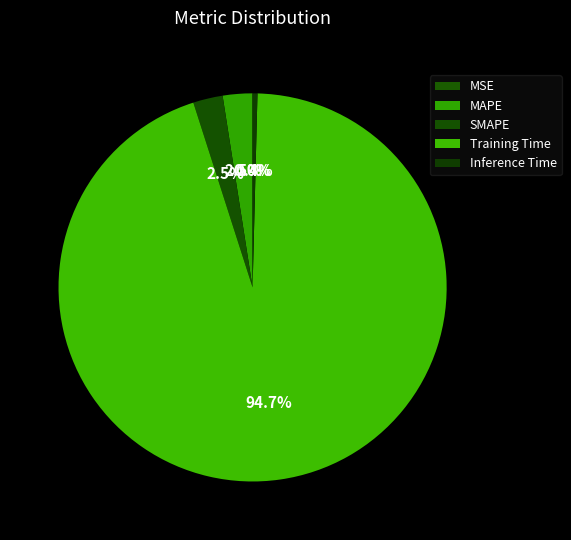

Rank the categories by value from lowest to highest.

MSE, Inference Time, MAPE, SMAPE, Training Time